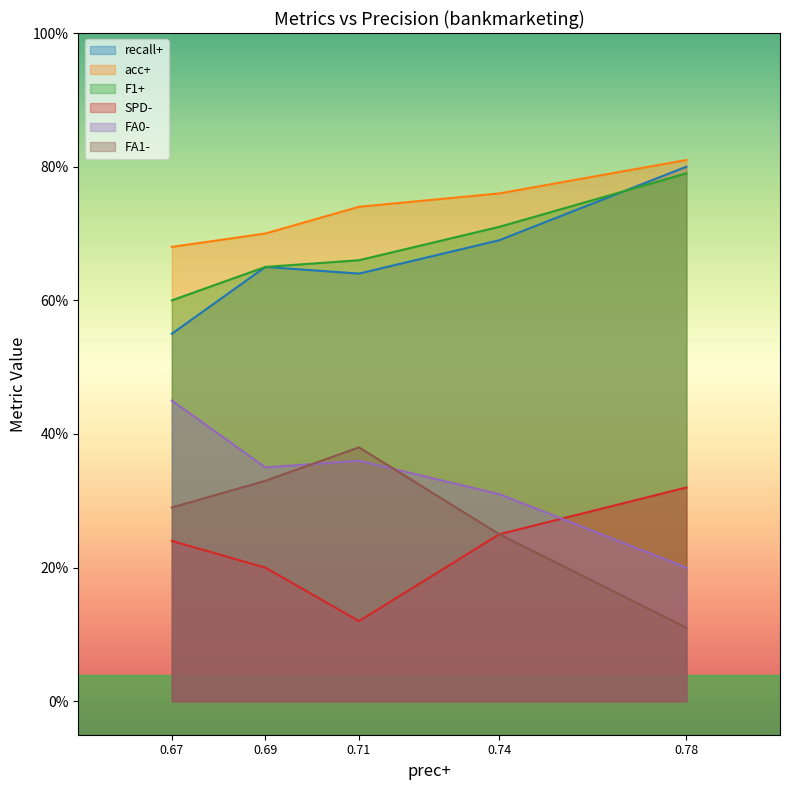

What is the difference between the second highest and minimum values in the SPD- series?

0.1